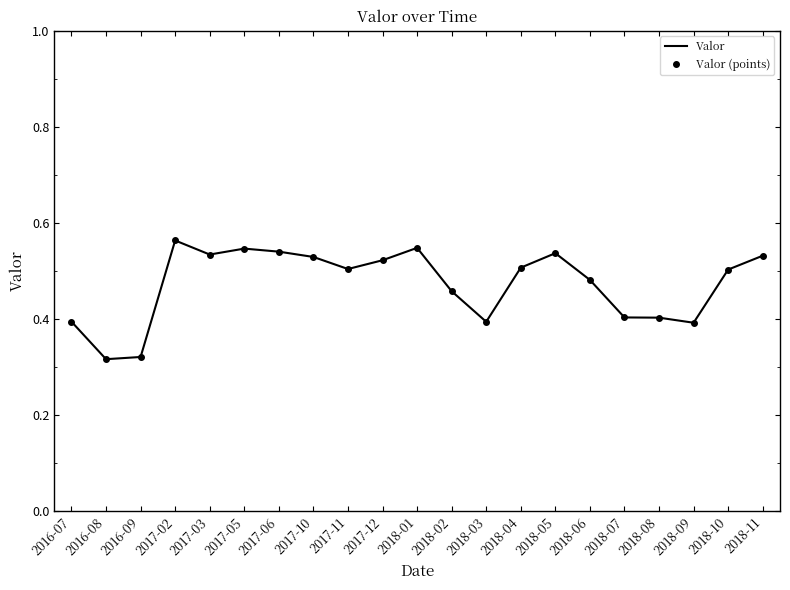

List the series in order of their peak value, highest first.

Valor, Valor (points)